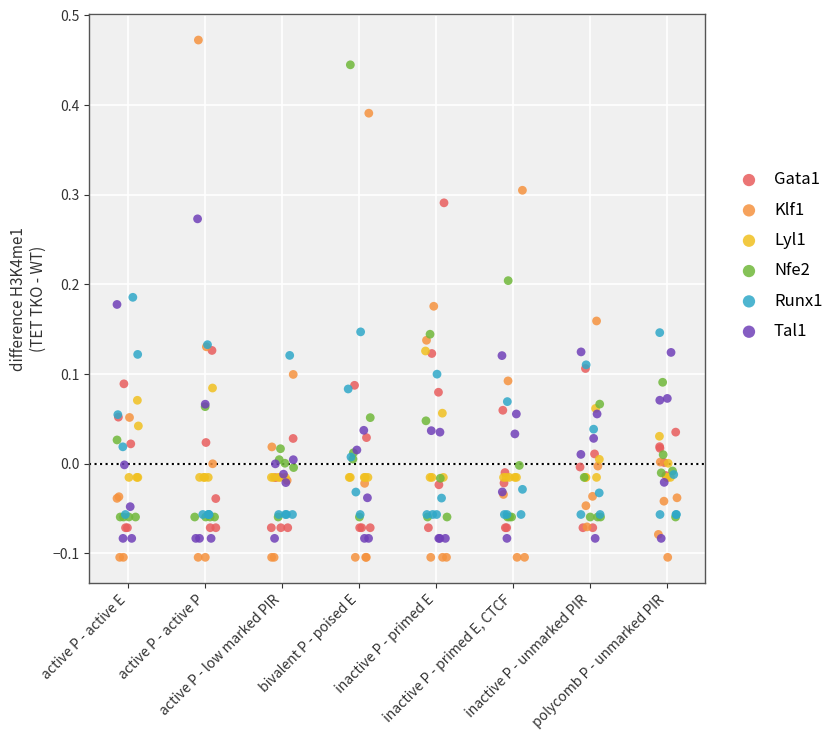

Which series reaches the maximum Y coordinate?

Klf1